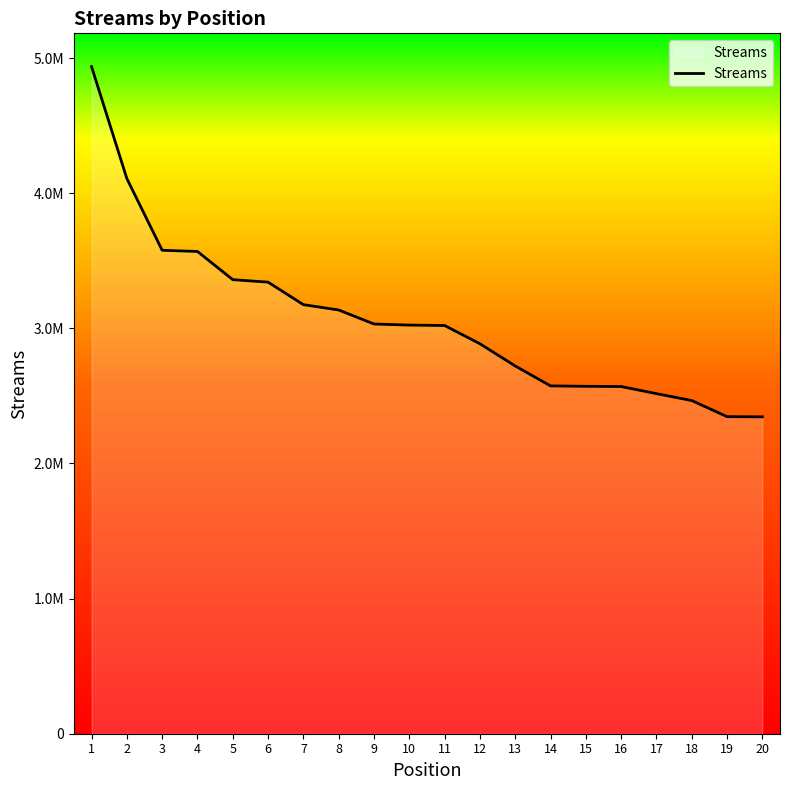

What value does the data have at 11, to the nearest 10?

3020780